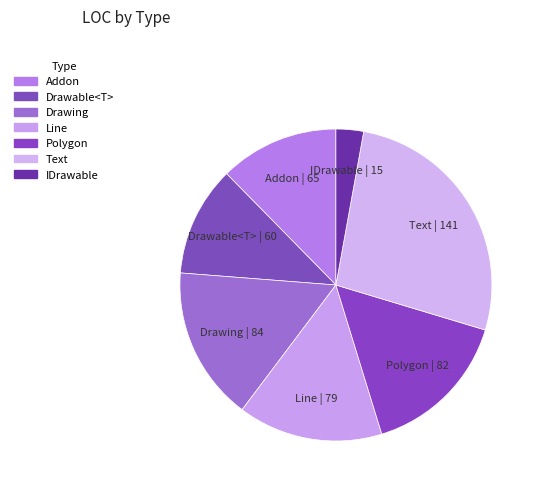

True or false: Line accounts for 15% of the total.

True